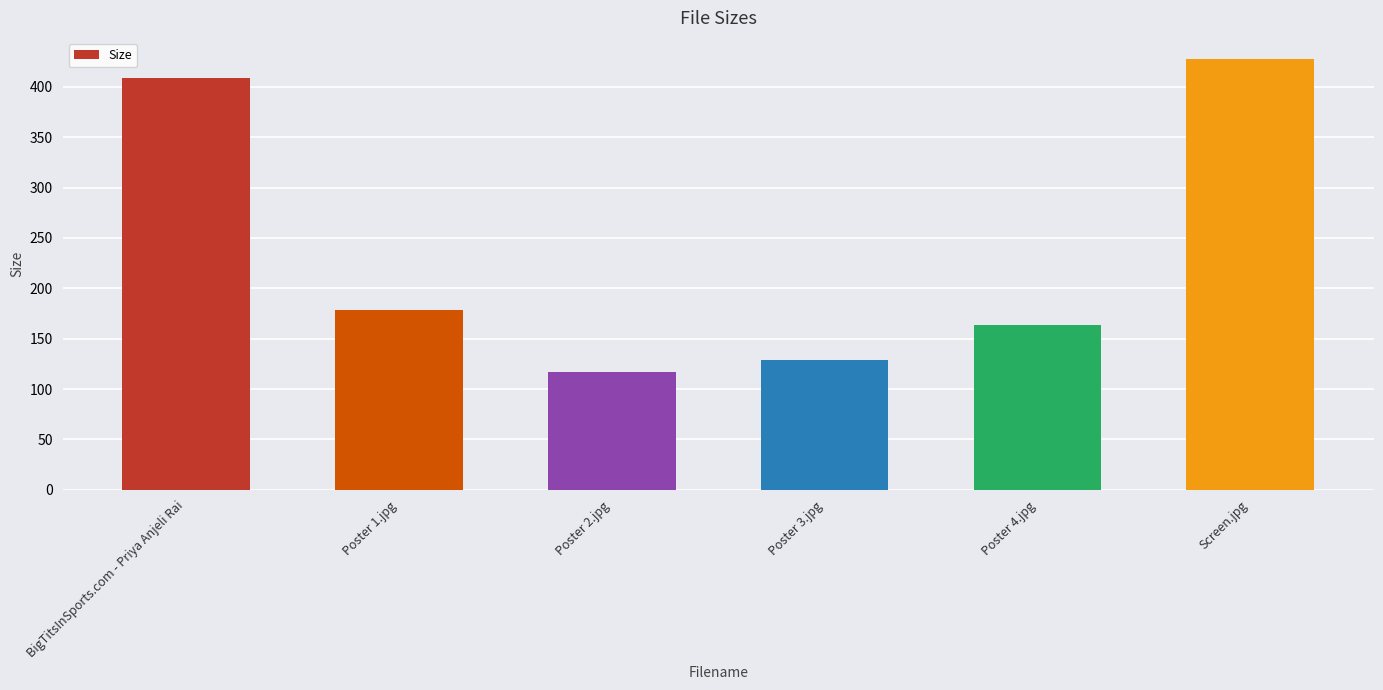

What is the smallest value displayed?

117.4